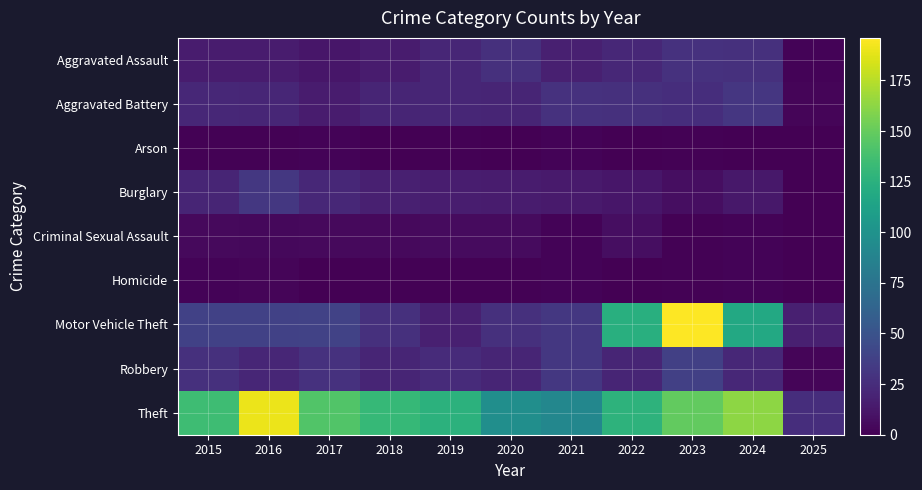

Reading left to right, list all the values displayed in this chart.

Aggravated Assault: 2015=15	2016=15	2017=12	2018=15	2019=21	2020=27	2021=17	2022=22	2023=28	2024=27	2025=2
Aggravated Battery: 2015=22	2016=21	2017=15	2018=20	2019=21	2020=20	2021=28	2022=27	2023=26	2024=31	2025=3
Arson: 2015=1	2016=1	2017=2	2018=0	2019=1	2020=0	2021=2	2022=0	2023=1	2024=0	2025=0
Burglary: 2015=20	2016=32	2017=22	2018=17	2019=16	2020=15	2021=14	2022=12	2023=7	2024=13	2025=0
Criminal Sexual Assault: 2015=5	2016=4	2017=5	2018=5	2019=6	2020=6	2021=2	2022=7	2023=1	2024=2	2025=0
Homicide: 2015=2	2016=3	2017=0	2018=1	2019=1	2020=1	2021=2	2022=0	2023=1	2024=2	2025=0
Motor Vehicle Theft: 2015=38	2016=38	2017=39	2018=27	2019=17	2020=27	2021=32	2022=124	2023=196	2024=118	2025=17
Robbery: 2015=27	2016=21	2017=28	2018=20	2019=24	2020=20	2021=32	2022=20	2023=37	2024=22	2025=3
Theft: 2015=135	2016=190	2017=143	2018=131	2019=126	2020=97	2021=91	2022=127	2023=149	2024=163	2025=26